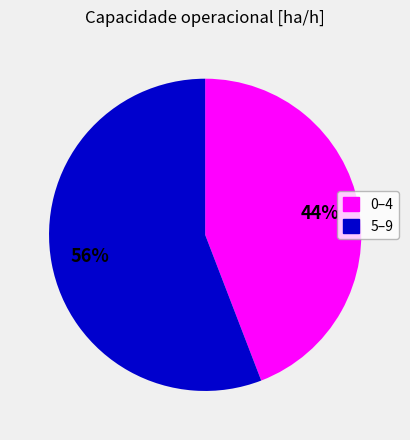

How many segments does this pie chart have?

2